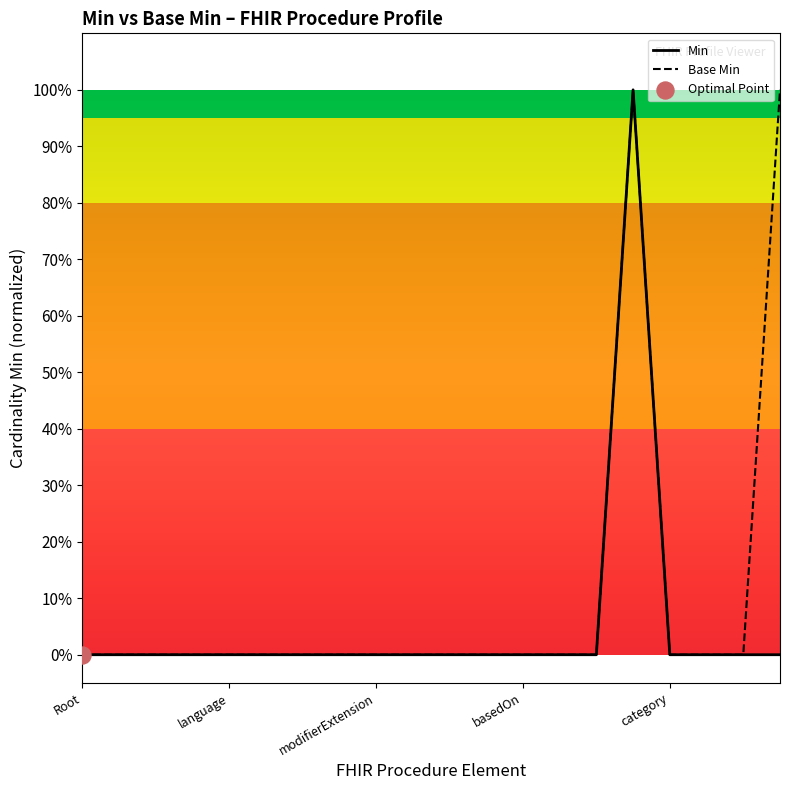

Which series has the largest Y range (max minus min)?

Min